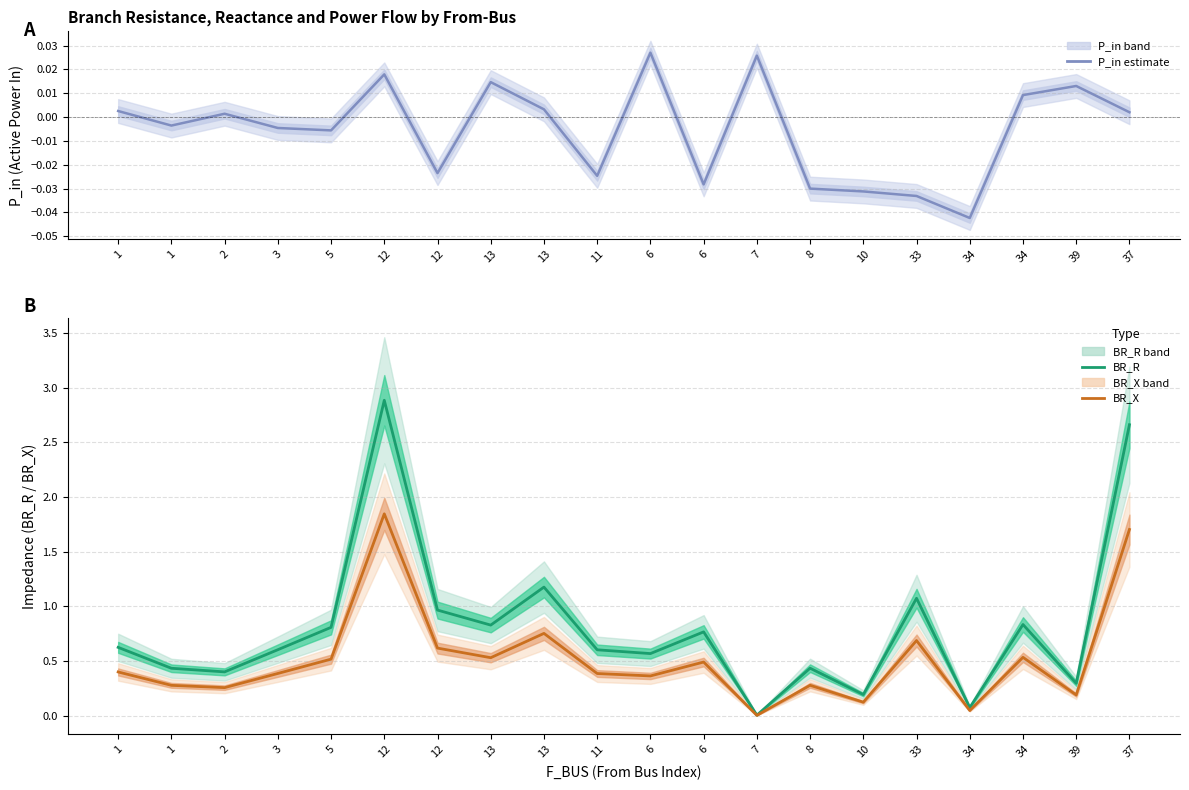

Which series has the largest range (max minus min)?

BR_R